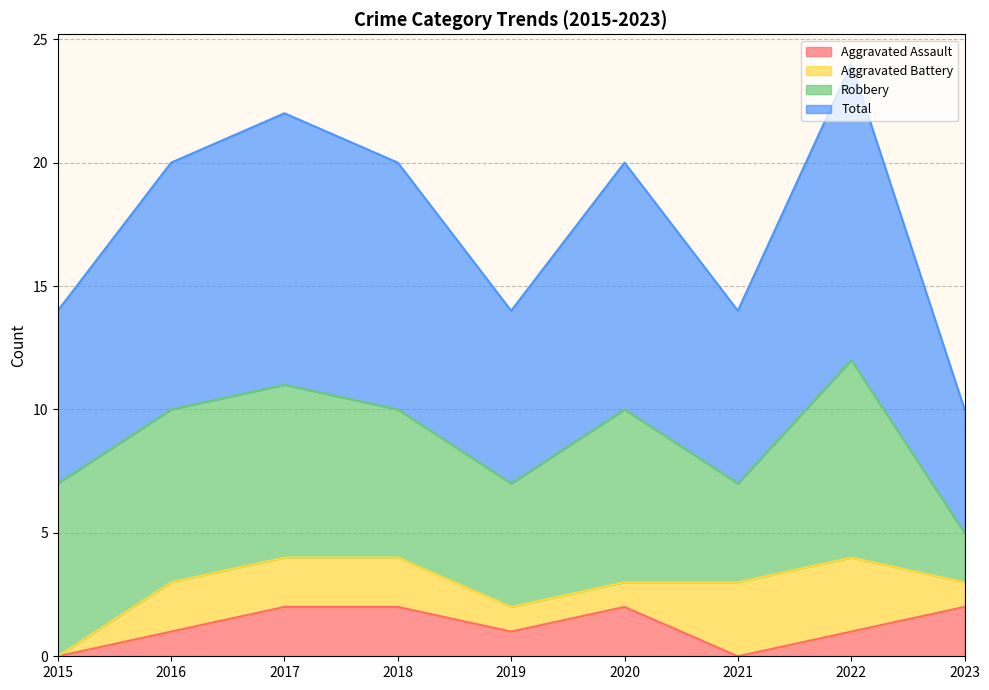

What are all the series names shown in the legend?

Aggravated Assault, Aggravated Battery, Robbery, Total